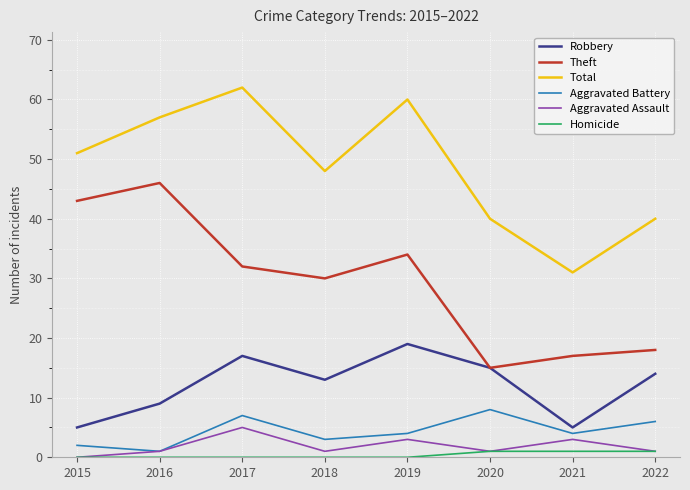

True or false: Total has a value of 51 at 2015.

True